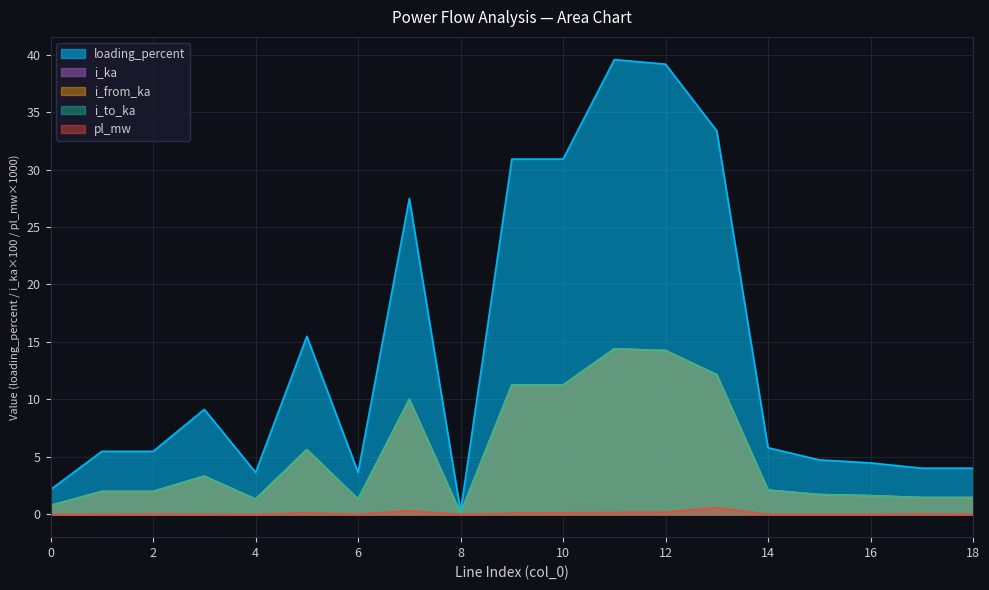

What is the spread (max minus min) of values at 15?

4.7